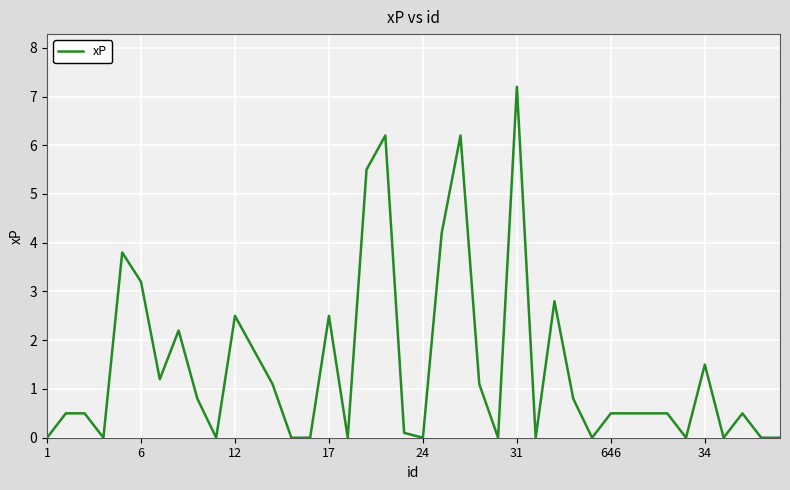

What is the greatest value displayed?

7.2